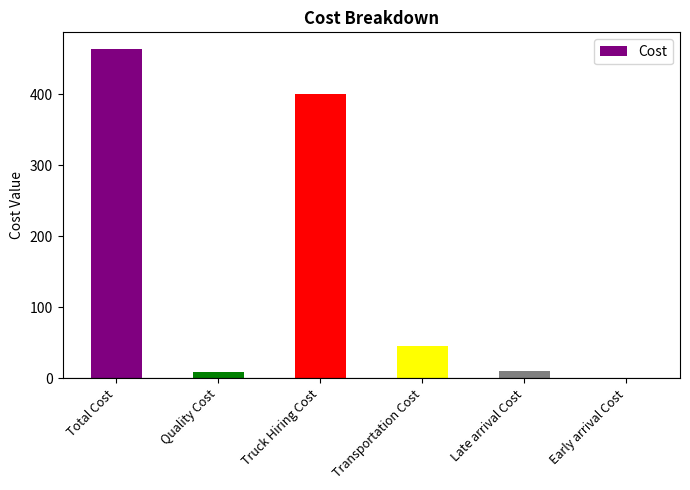

The chart shows a value of 463.9 at Total Cost. True or false?

True